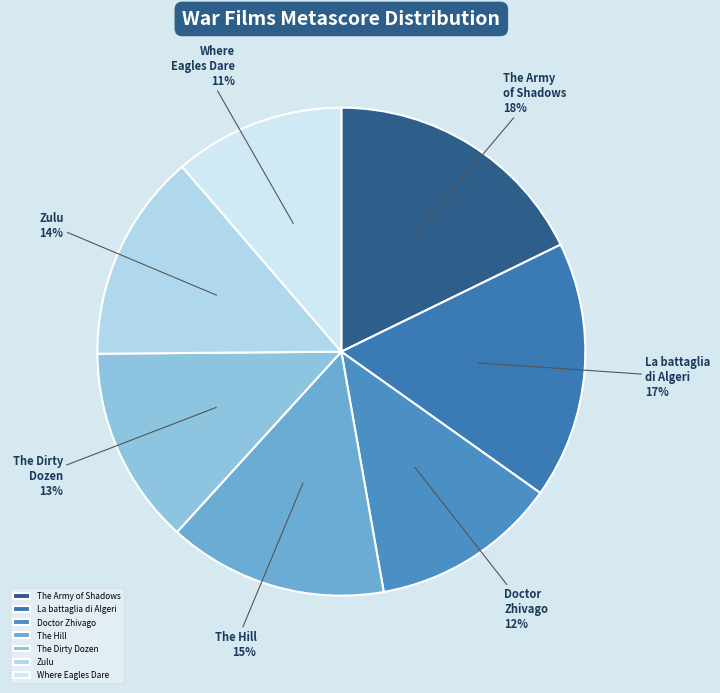

Count the number of slices in the pie.

7